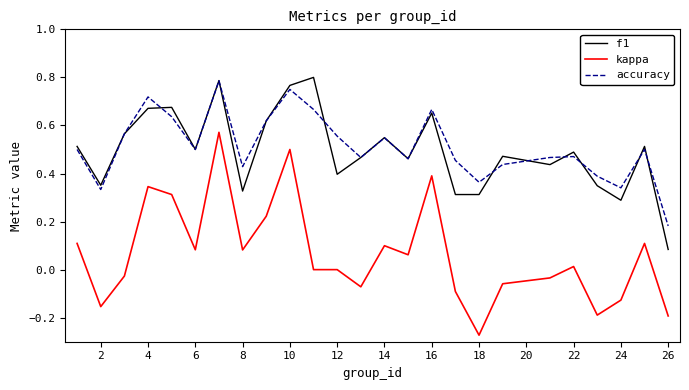

True or false: f1 and kappa intersect in this chart.

False